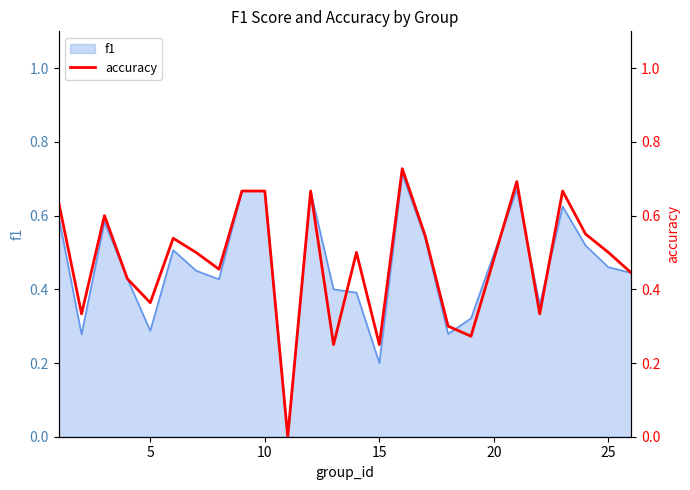

Is it true that the value at 21 is 0.7?

True